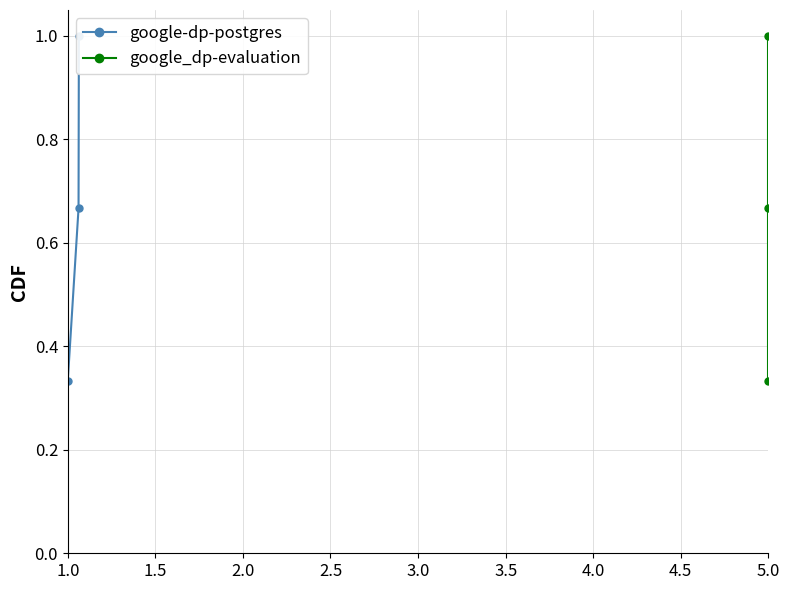

Which series has the largest range (max minus min)?

google-dp-postgres